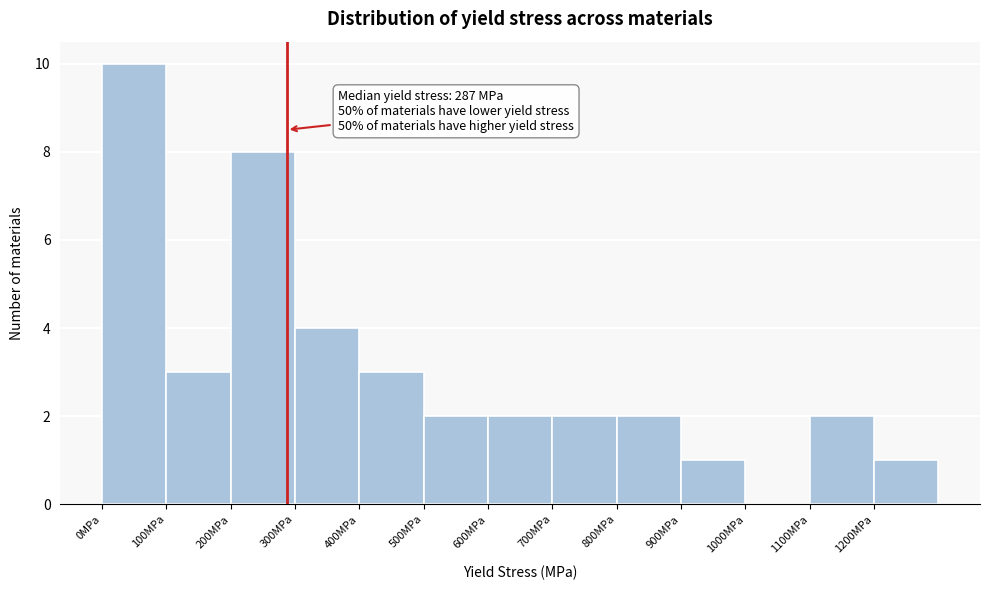

Which range on the x-axis has the tallest bar?

0 to 100